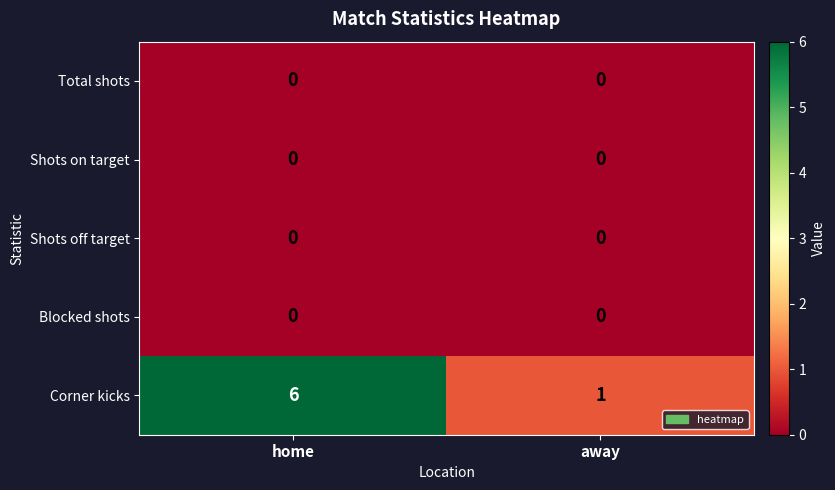

Which series has the widest spread of values?

Corner kicks